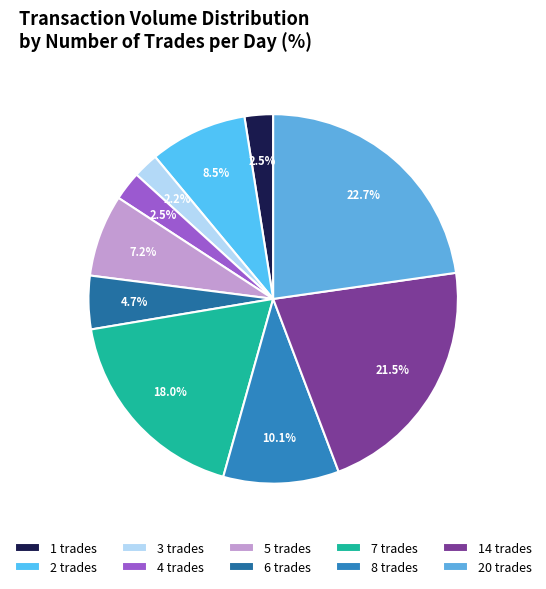

Which slice is the largest?

20 trades